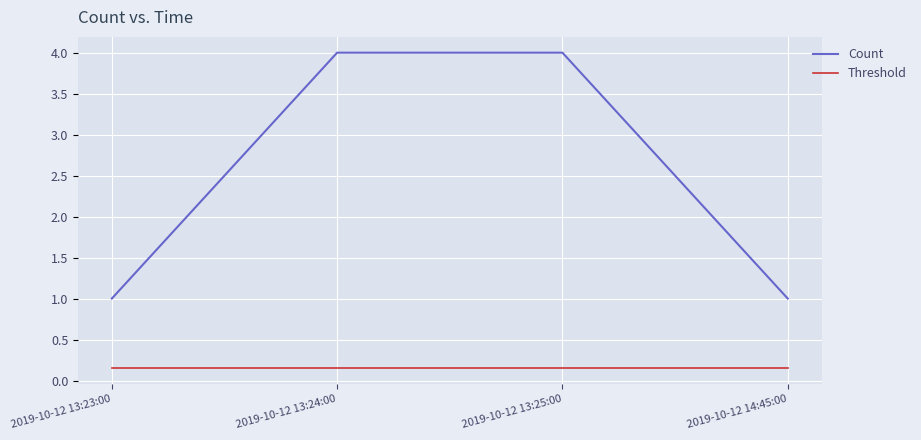

Which series changed the most between 2019-10-12 13:23:00 and 2019-10-12 13:24:00?

Count